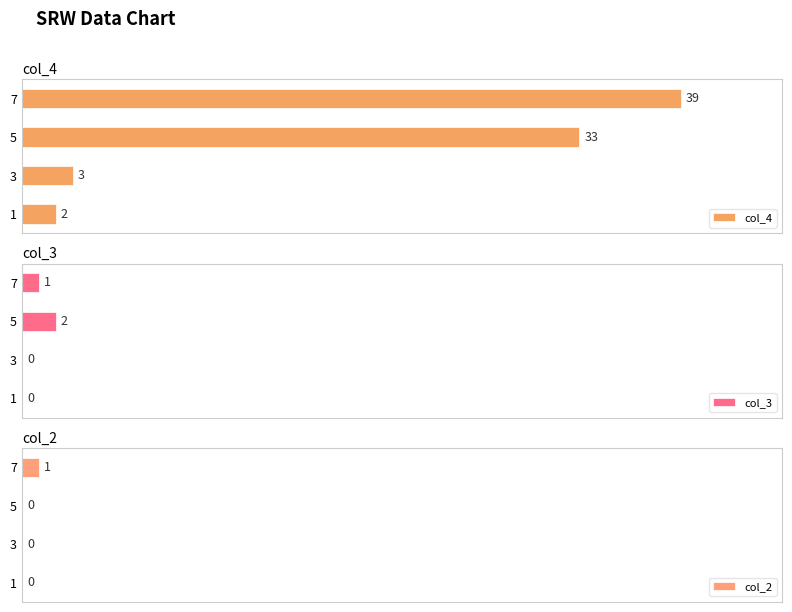

Are the bars grouped side by side (vs. stacked)?

Yes